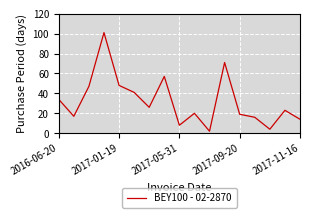

What is the difference between the maximum and minimum values?

99